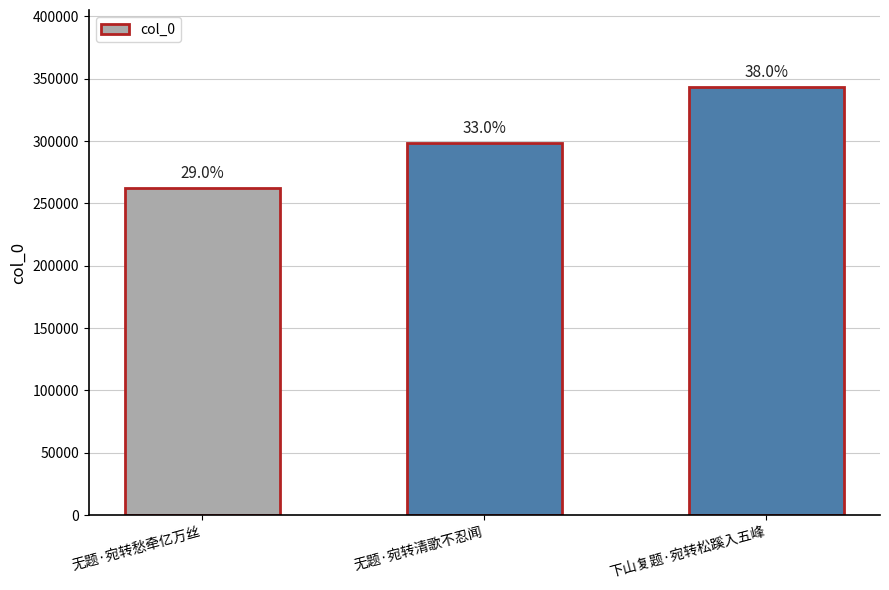

What is the difference between the values at 无题·宛转清歌不忍闻 and 下山复题·宛转松蹊入五峰?

44445